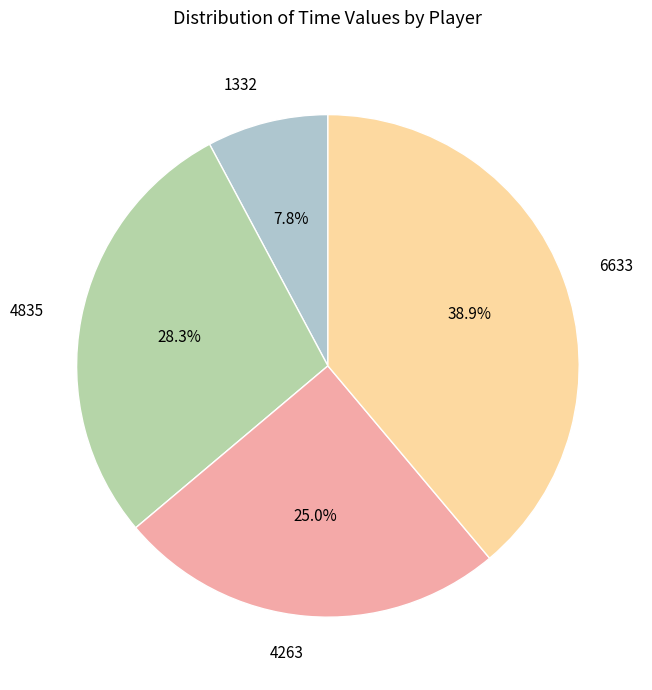

Which slice is the largest?

6633